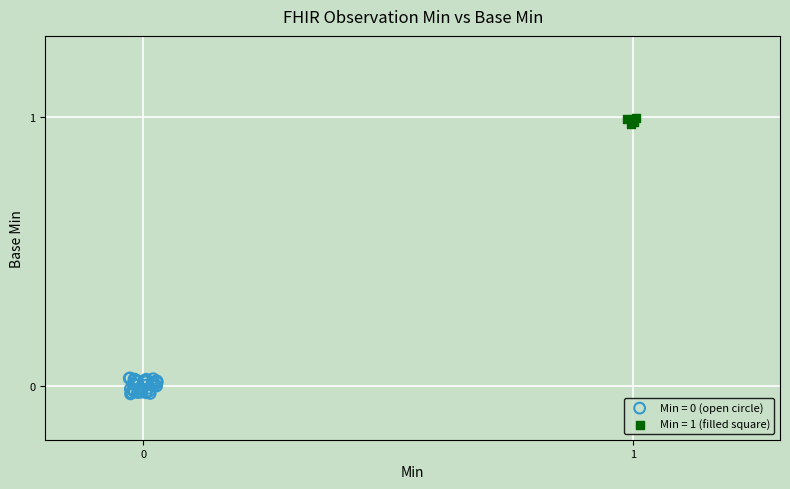

Which series contains the highest Y value?

Min = 1 (filled square)